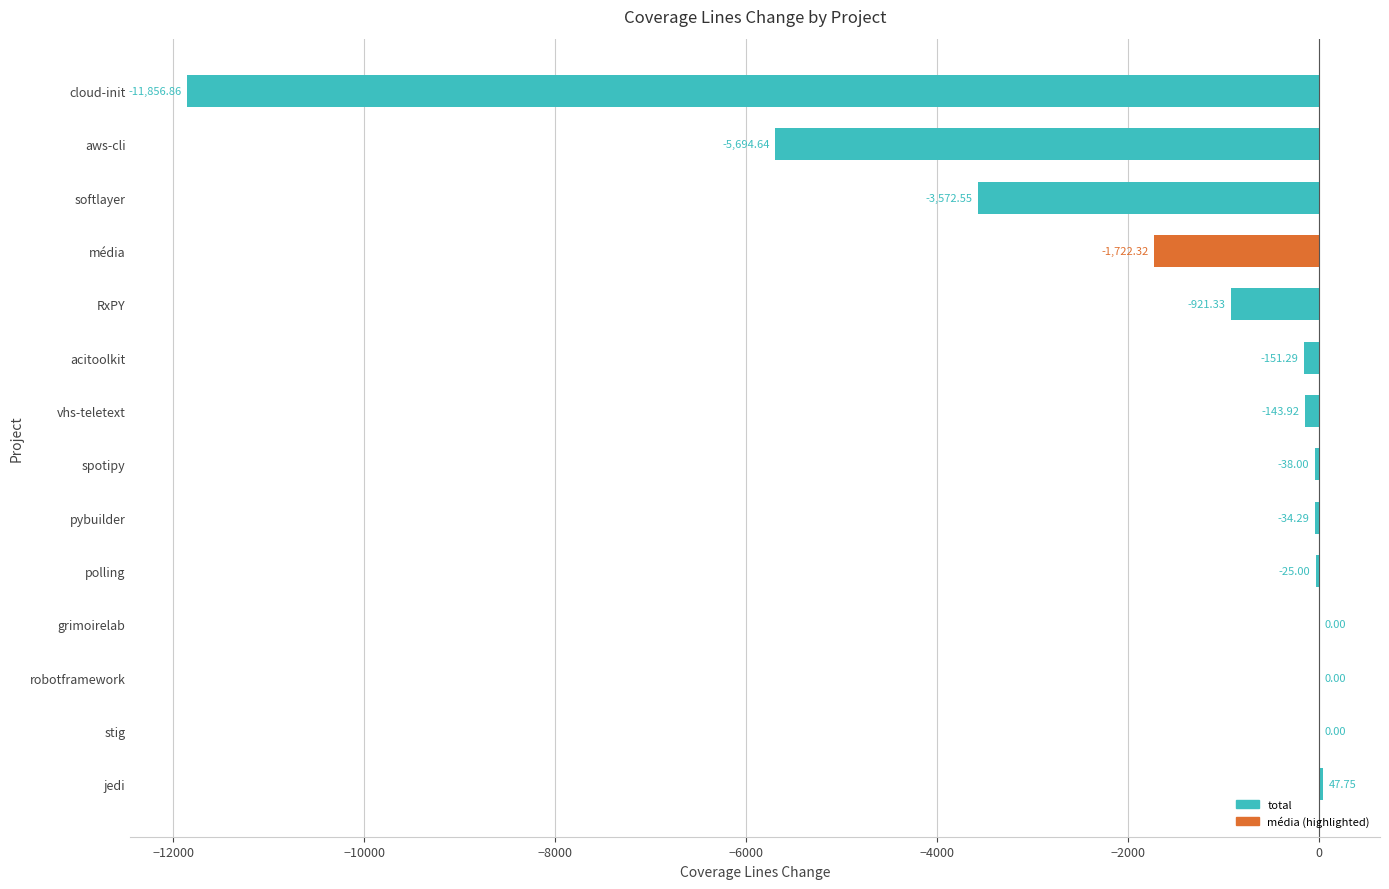

Which label corresponds to the largest value in the chart?

jedi